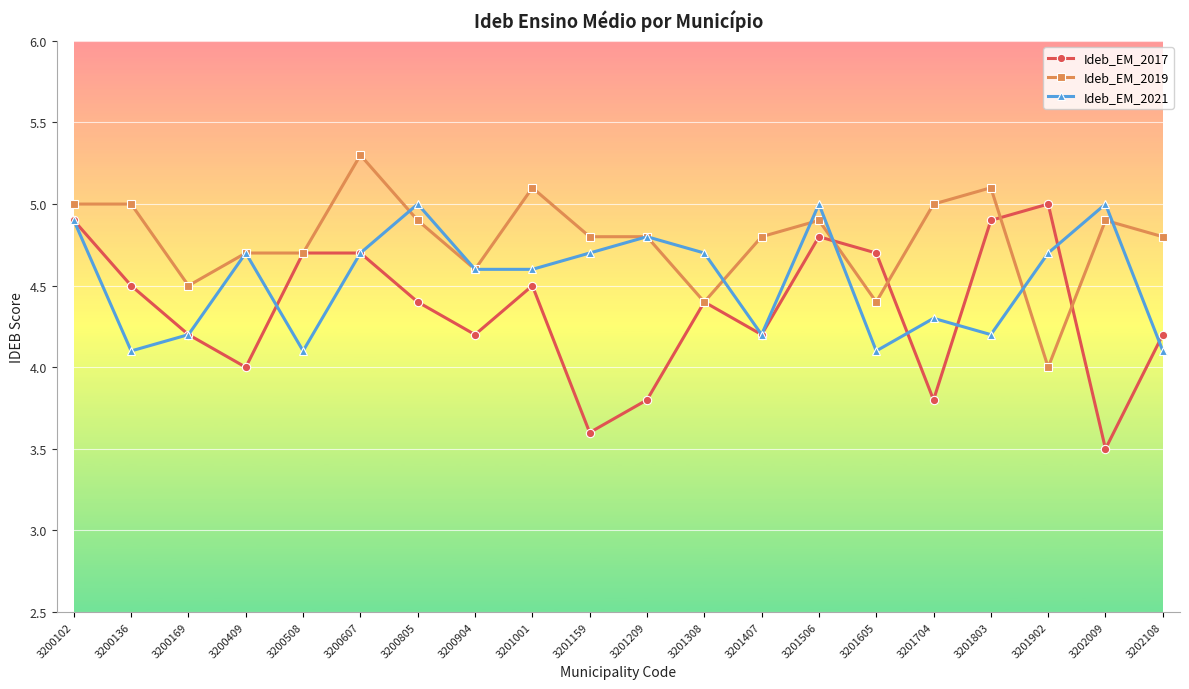

True or false: Ideb_EM_2019 has a value of 4.8 at 3202108.

True